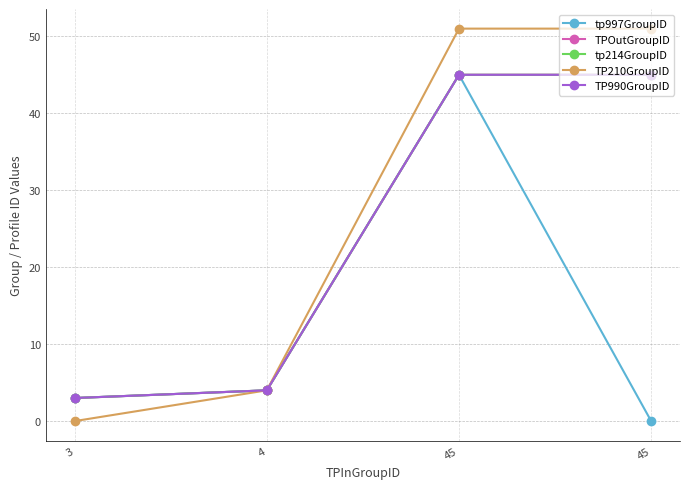

Reading right to left, list all the values displayed in this chart.

tp997GroupID: 45=0	45=45	4=4	3=3
TPOutGroupID: 45=45	45=45	4=4	3=3
tp214GroupID: 45=45	45=45	4=4	3=3
TP210GroupID: 45=51	45=51	4=4	3=0
TP990GroupID: 45=45	45=45	4=4	3=3